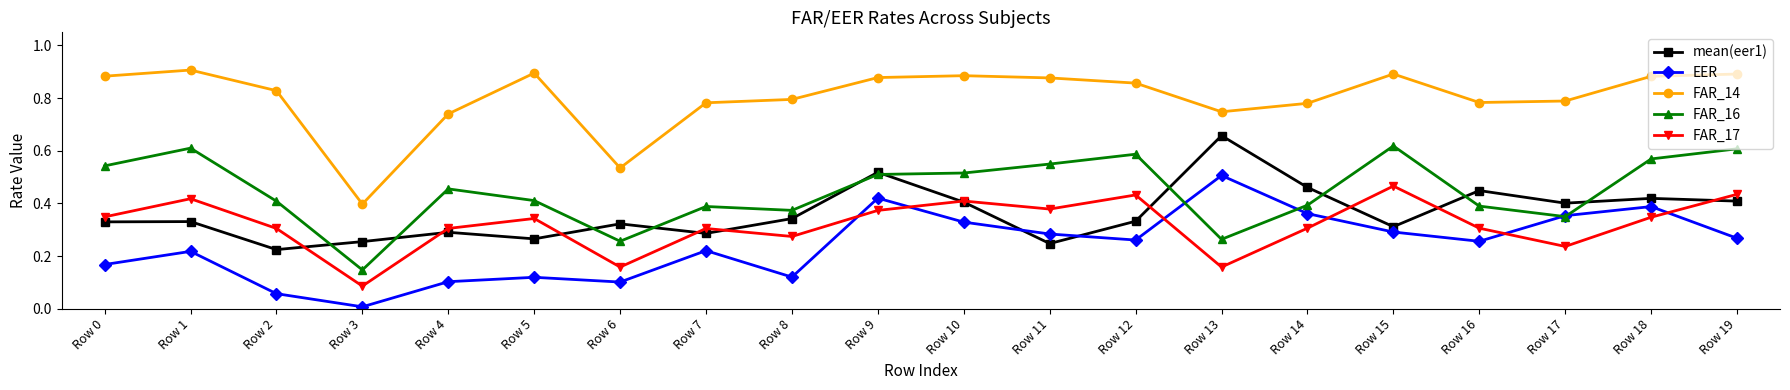

What is the total value across all series at Row 13?

2.3